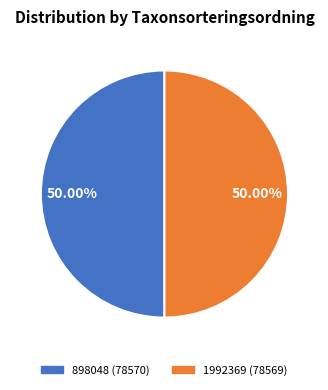

Combined, what portion of the pie is 898048 and 1992369?

100.0%